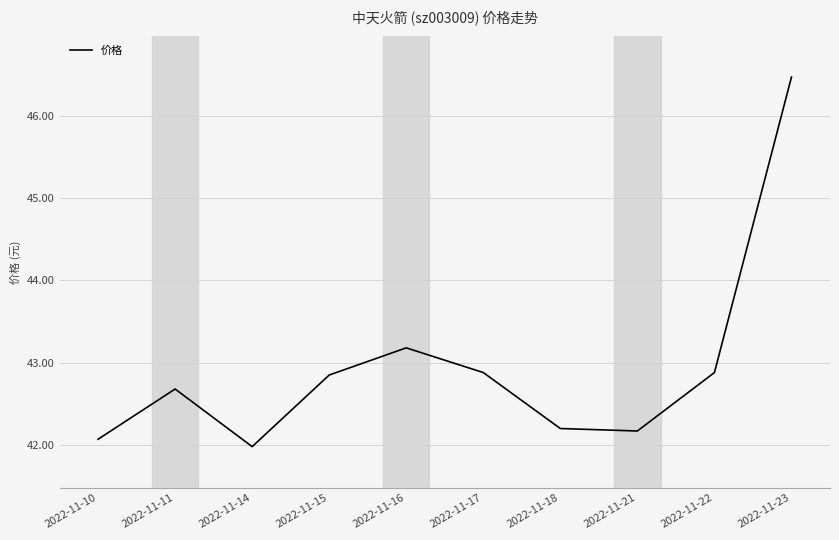

What is the difference between the second highest and minimum values?

1.2